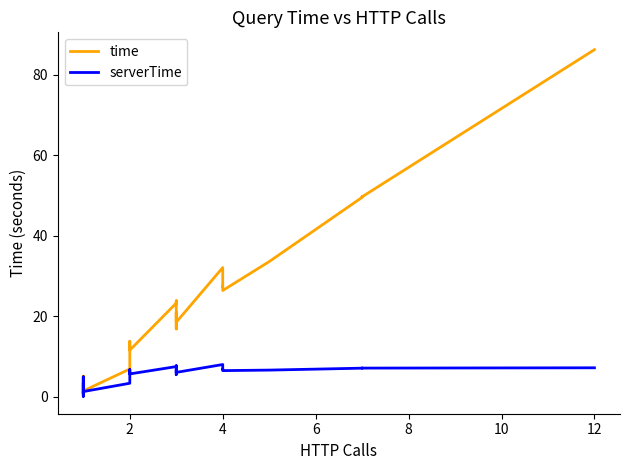

True or false: serverTime and time intersect in this chart.

False